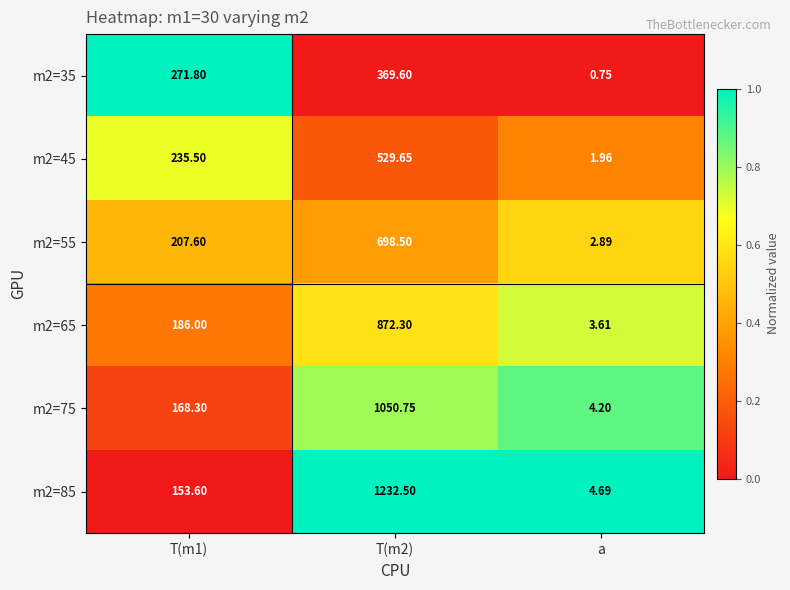

At which category does the chart reach its minimum across all series?

a